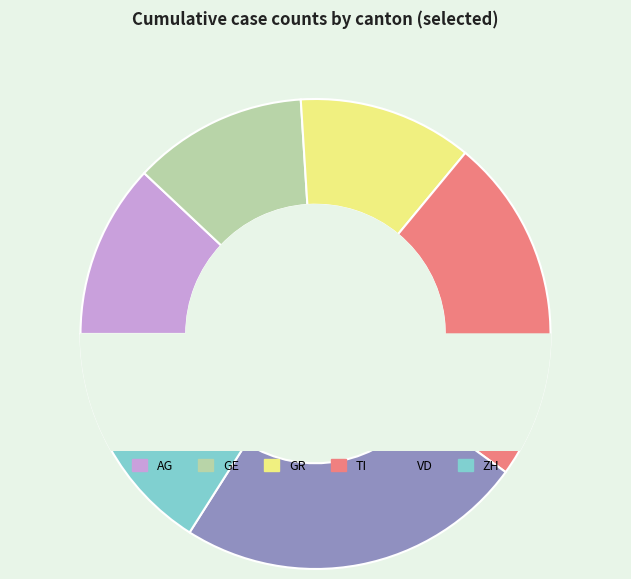

True or false: 8 accounts for 19% of the total.

False